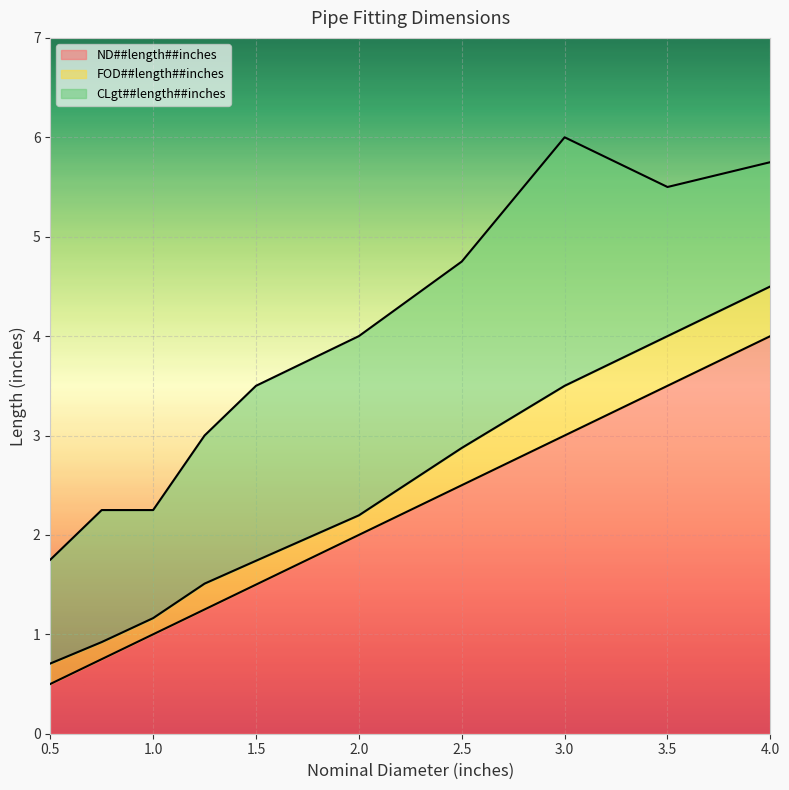

True or false: ND##length##inches and CLgt##length##inches intersect in this chart.

False